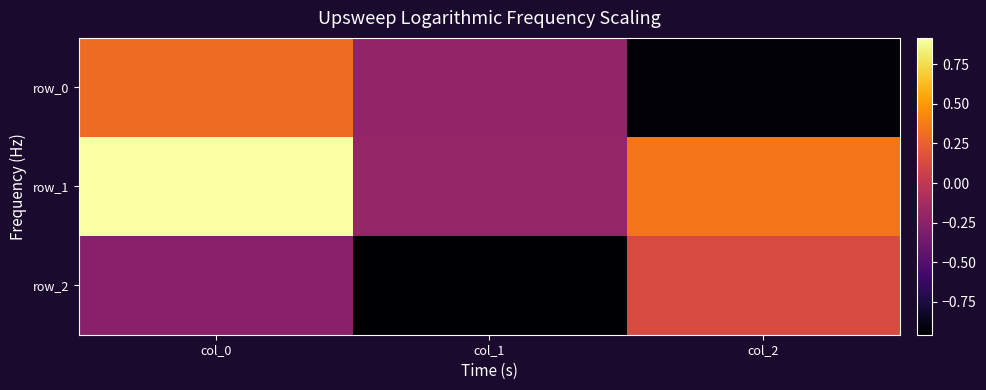

What is the sum of all row_2 values?

-1.1